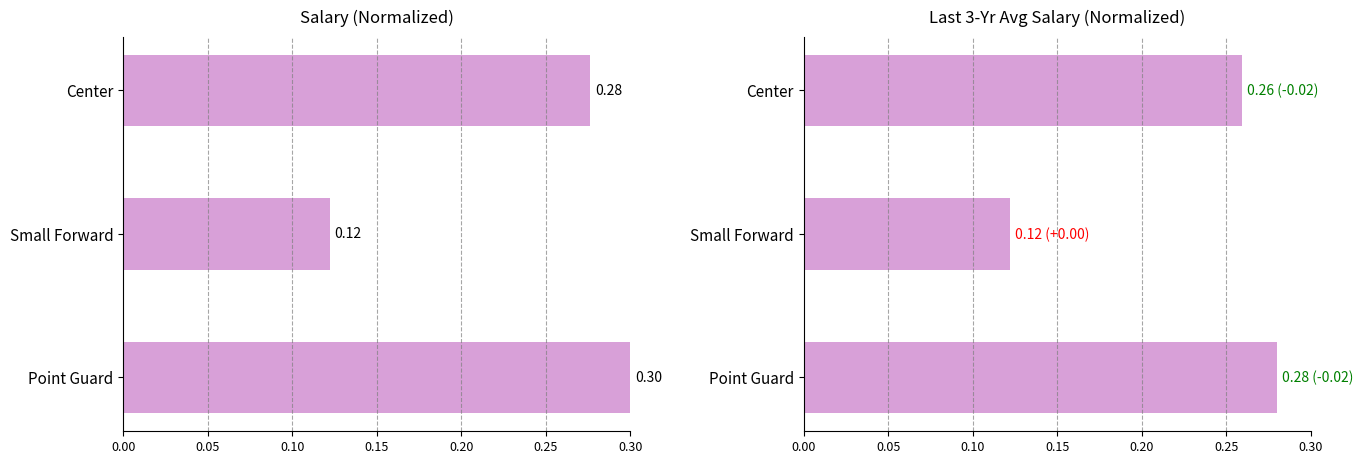

Is it true that last3_avg_salary equals 0.5 at Point Guard?

False